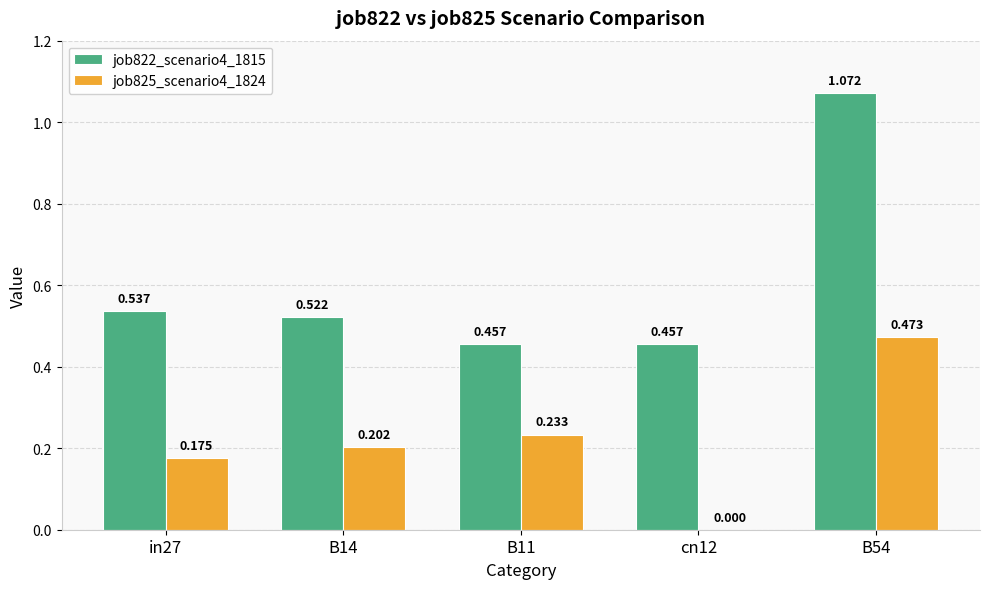

True or false: job825_scenario4_1824 has a value of 0.4 at B11.

False